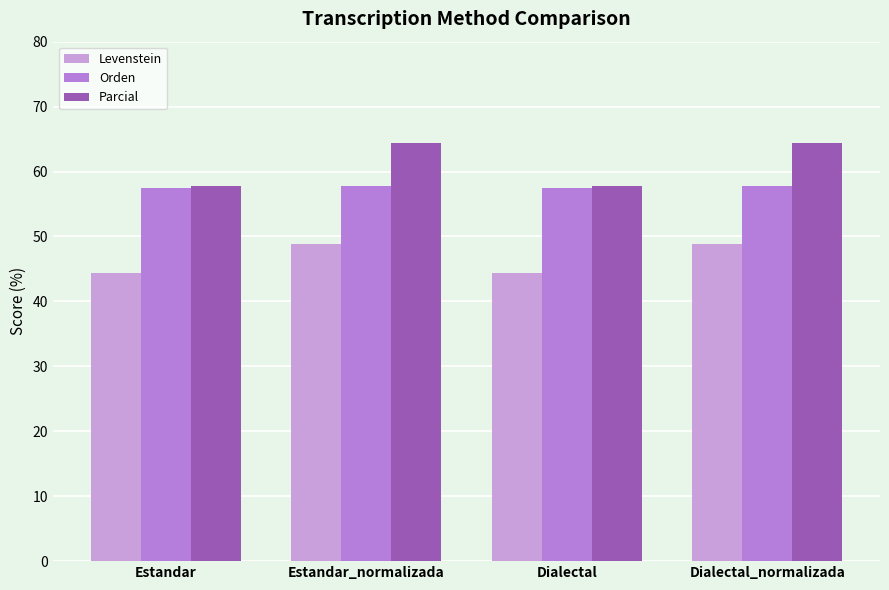

List the series in order of their overall mean, highest first.

Parcial, Orden, Levenstein